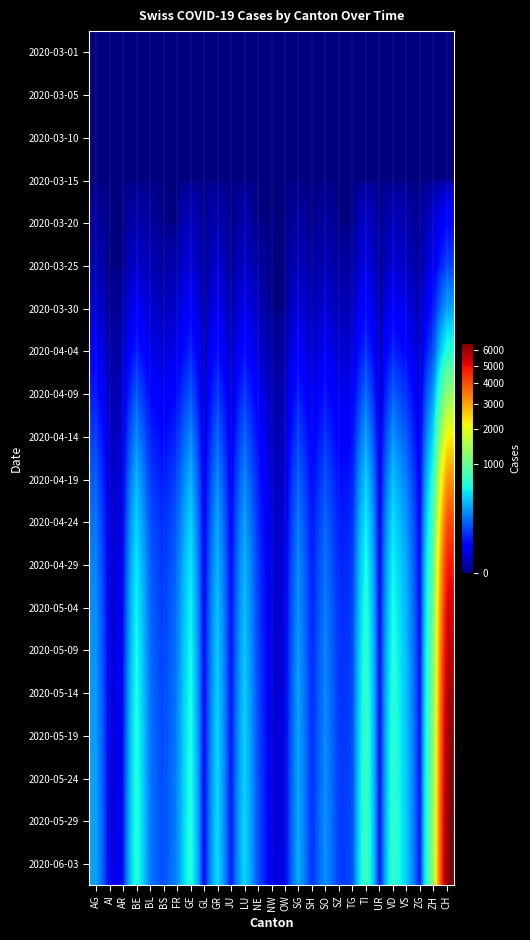

At how many categories does at least one series exceed 4685?

1